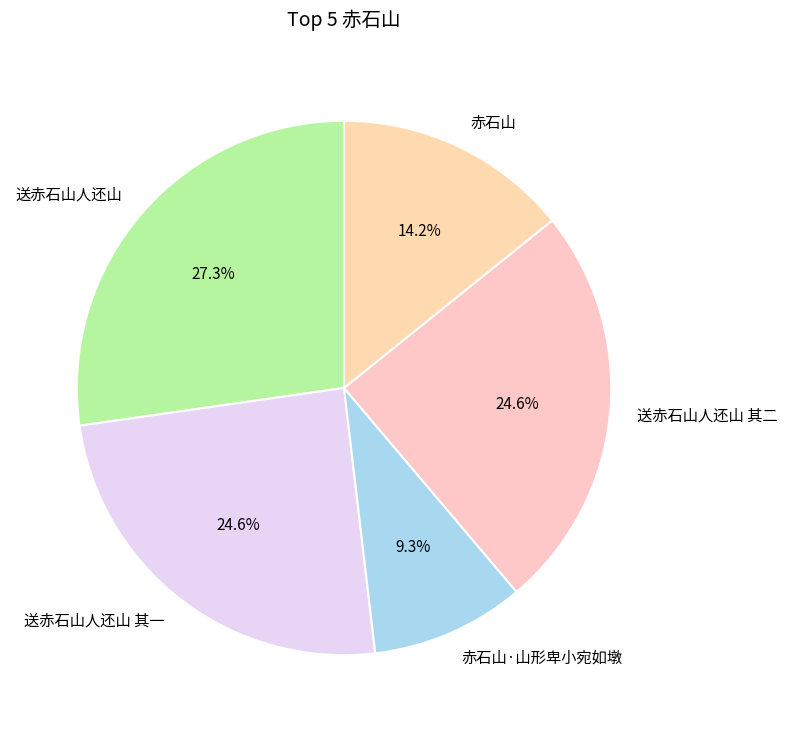

Is the sum of 送赤石山人还山 and 送赤石山人还山 其一 greater than half?

Yes